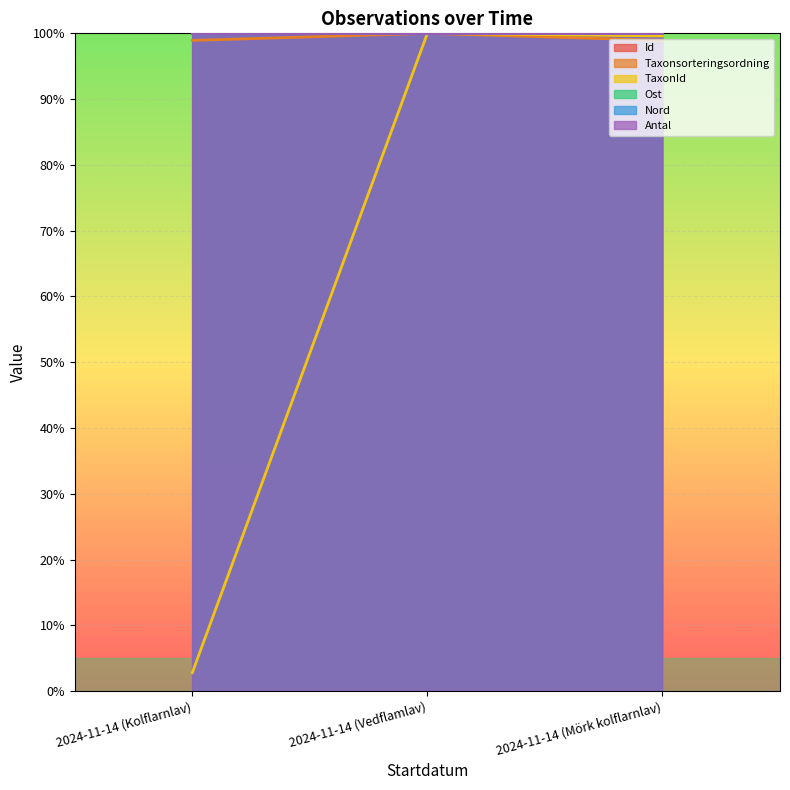

What is the difference between the TaxonId values at 2024-11-14 (Vedflamlav) and 2024-11-14 (Mörk kolflarnlav)?

0.4